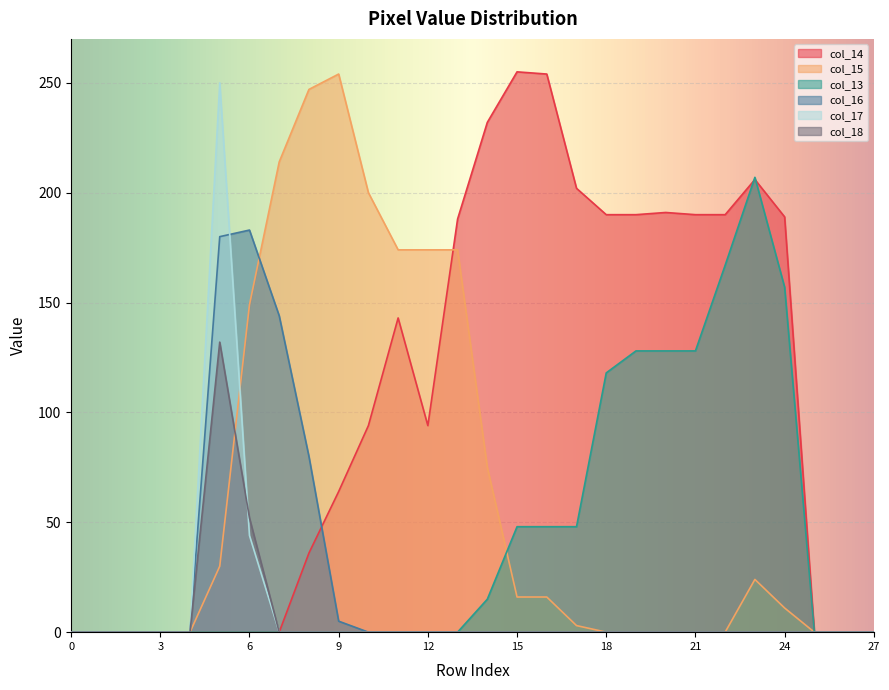

How many times do col_15 and col_18 cross each other?

1